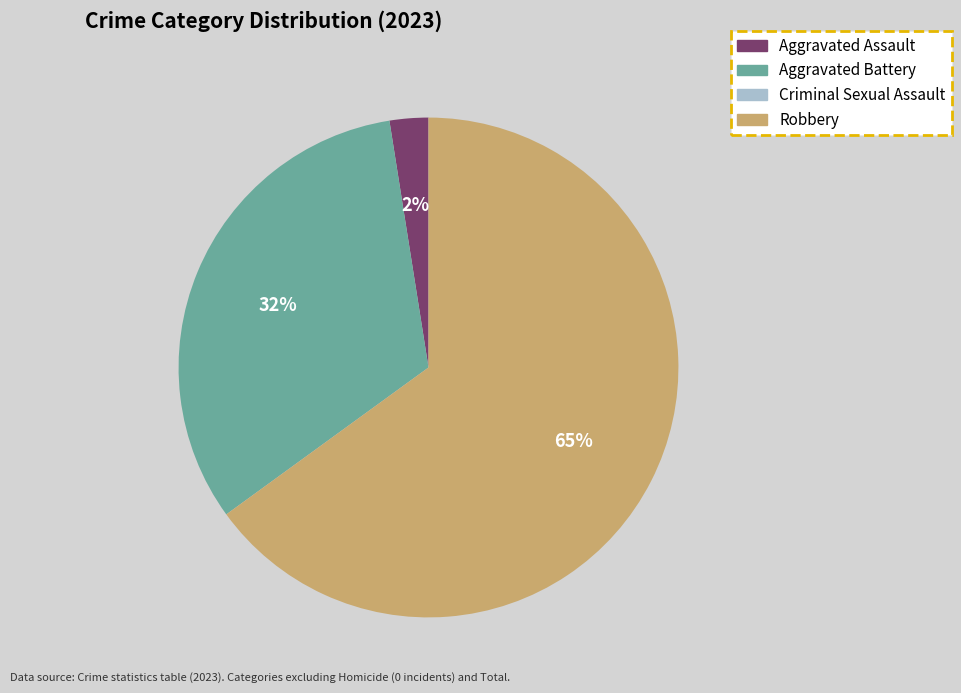

Which category has the biggest portion of the pie?

Robbery